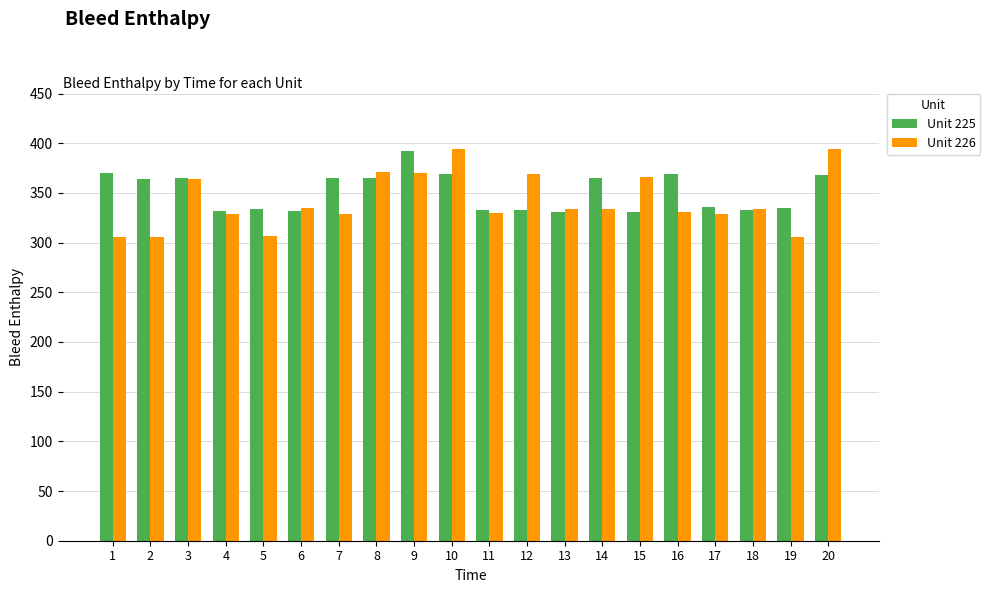

Is it true that Unit 226 equals 503 at 1?

False